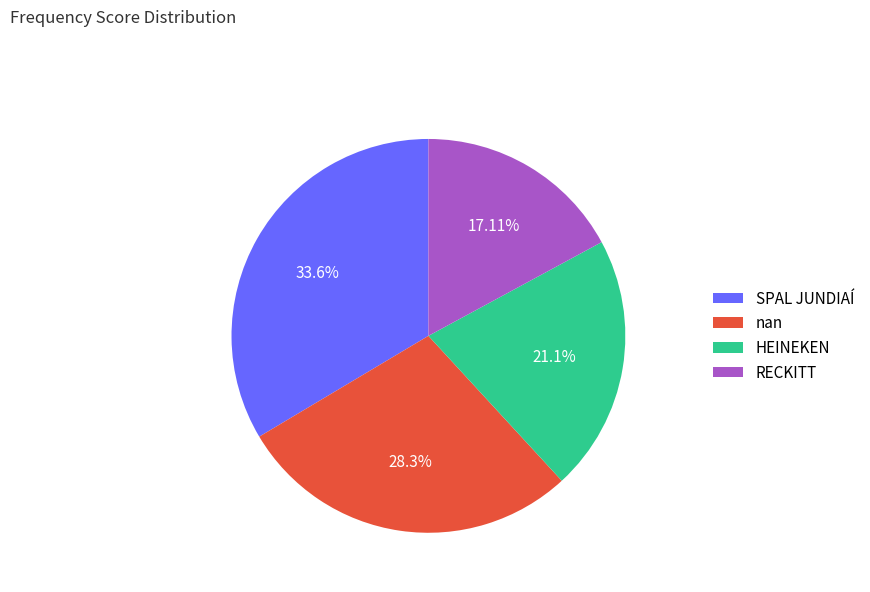

Do HEINEKEN and RECKITT together represent more than half of the pie?

No